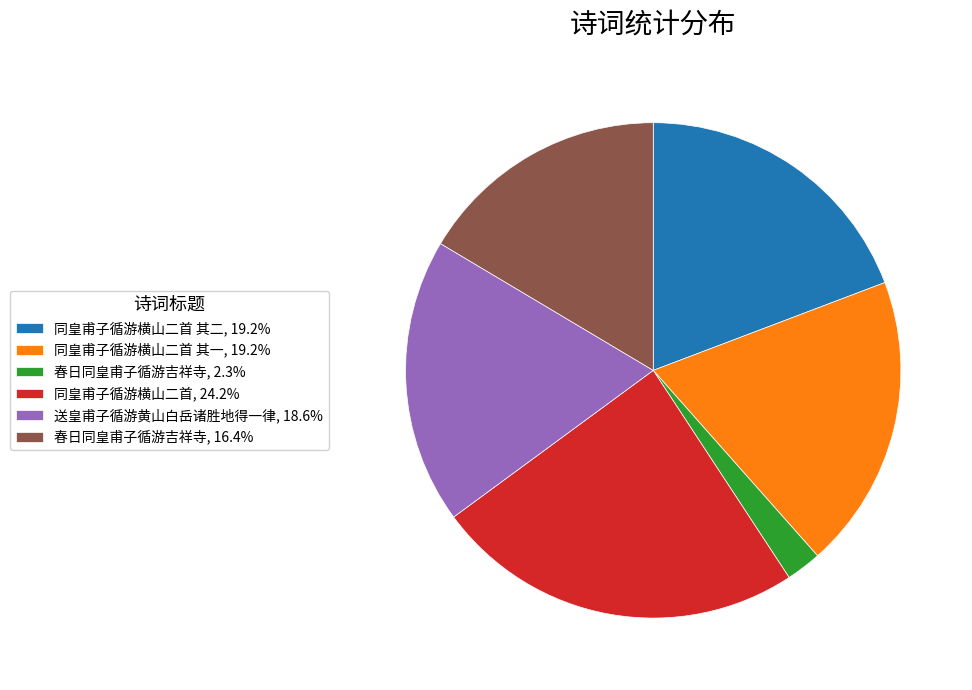

Is there any slice that represents more than half of the pie?

No